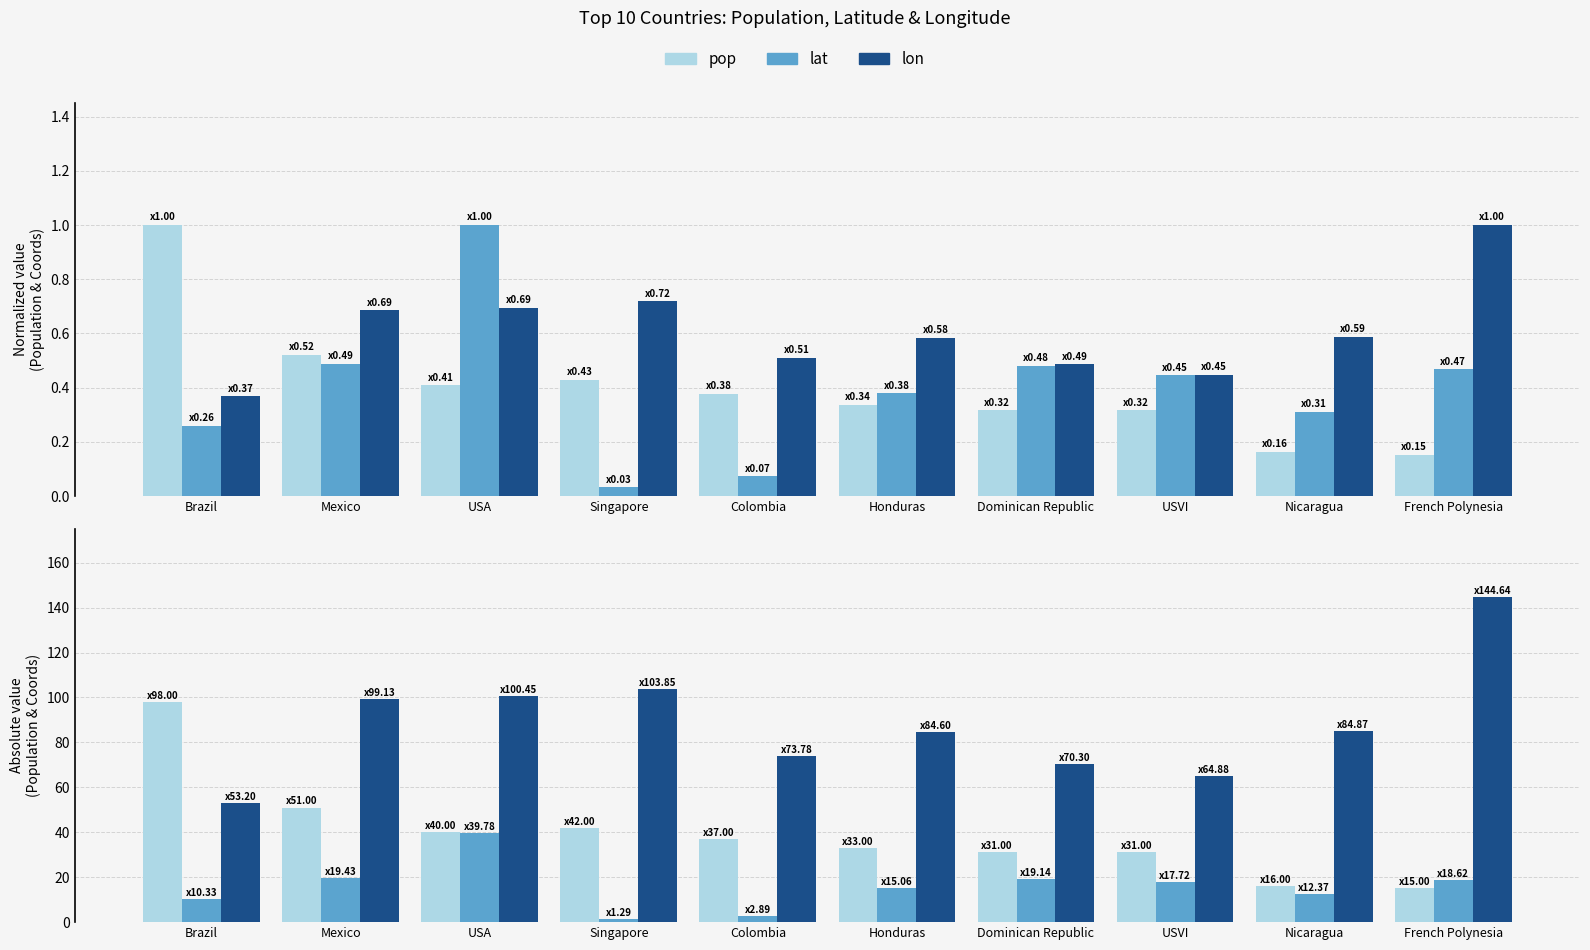

Where is lon nearest to the value 98?

Mexico